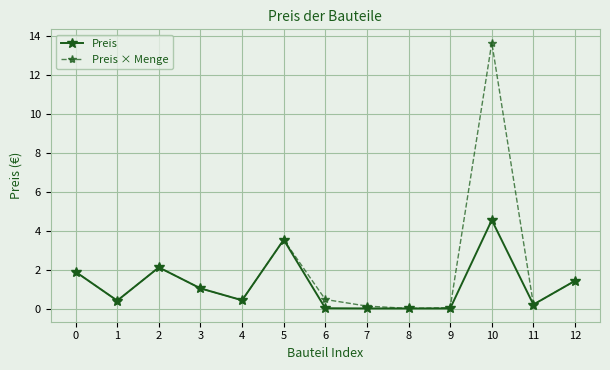

Where is the first local maximum for Preis × Menge?

2